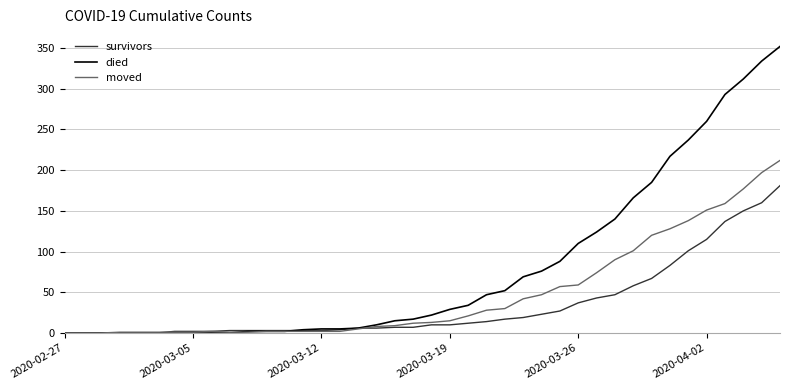

List the series in order of their peak value, lowest first.

survivors, moved, died